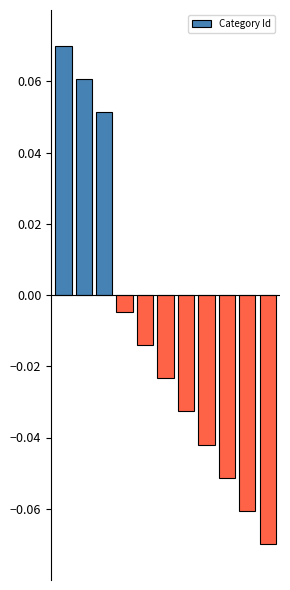

Count the number of values greater than 0.

3